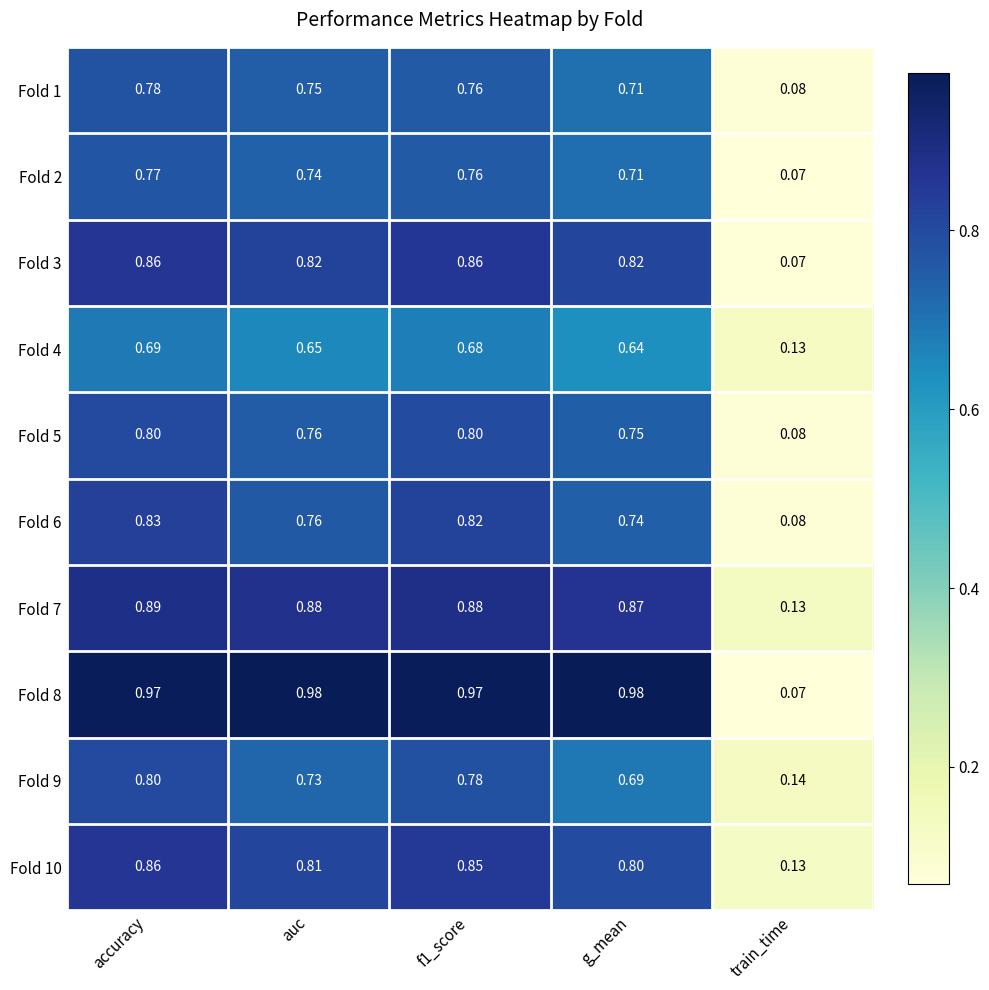

Which category has the lowest value across all series?

train_time